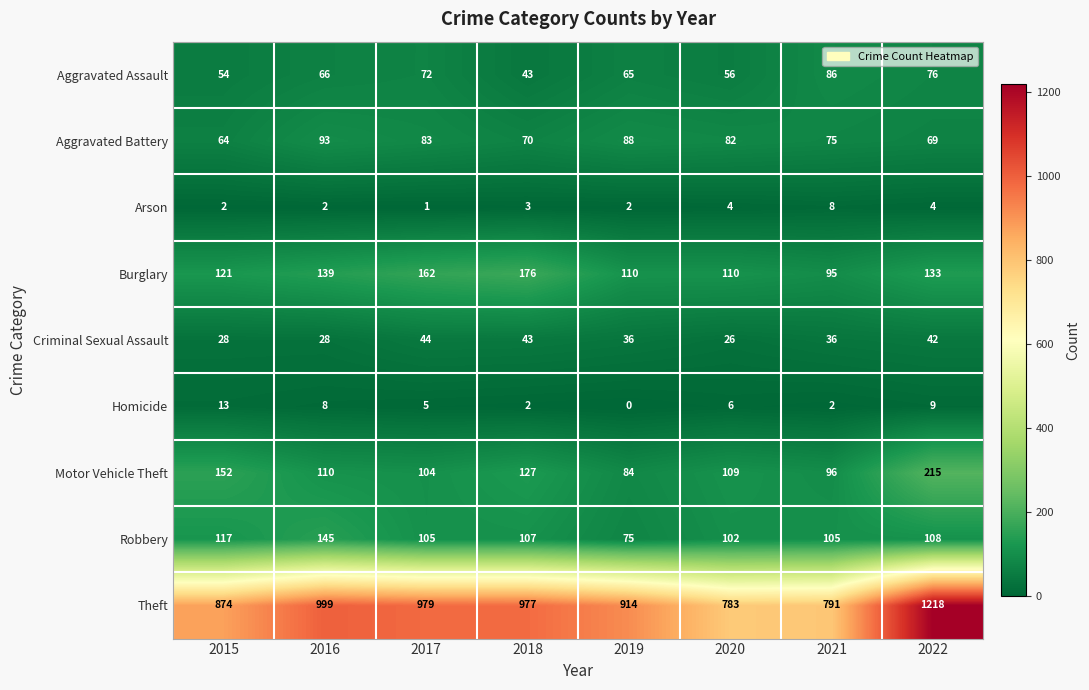

Which series has the widest spread of values?

Theft